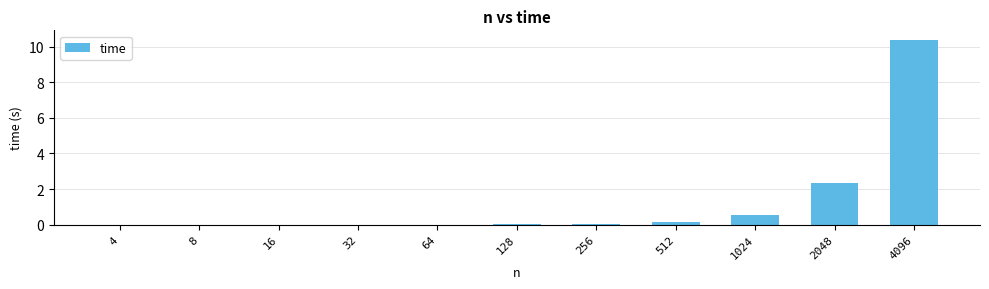

What is the sum of all values?

13.5